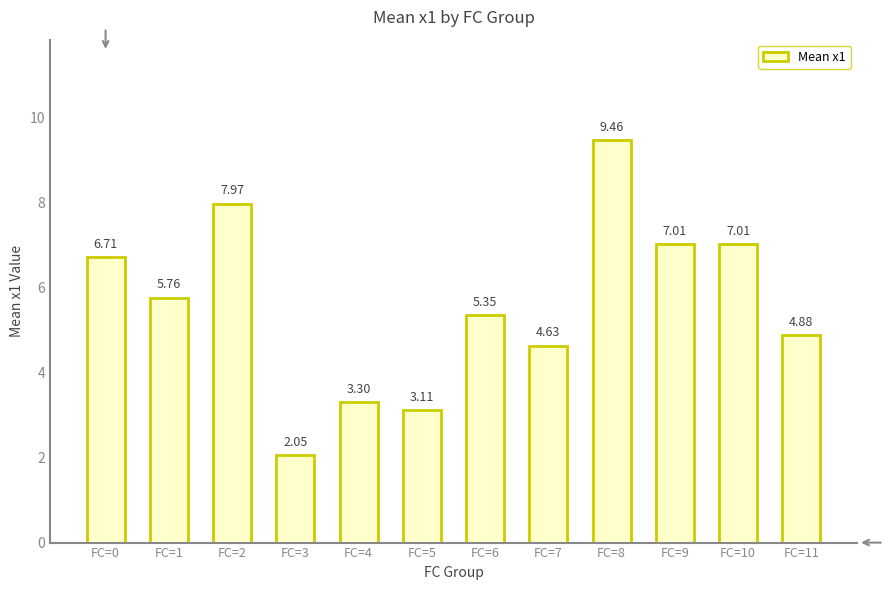

Which has a higher value, FC=6 or FC=3?

FC=6